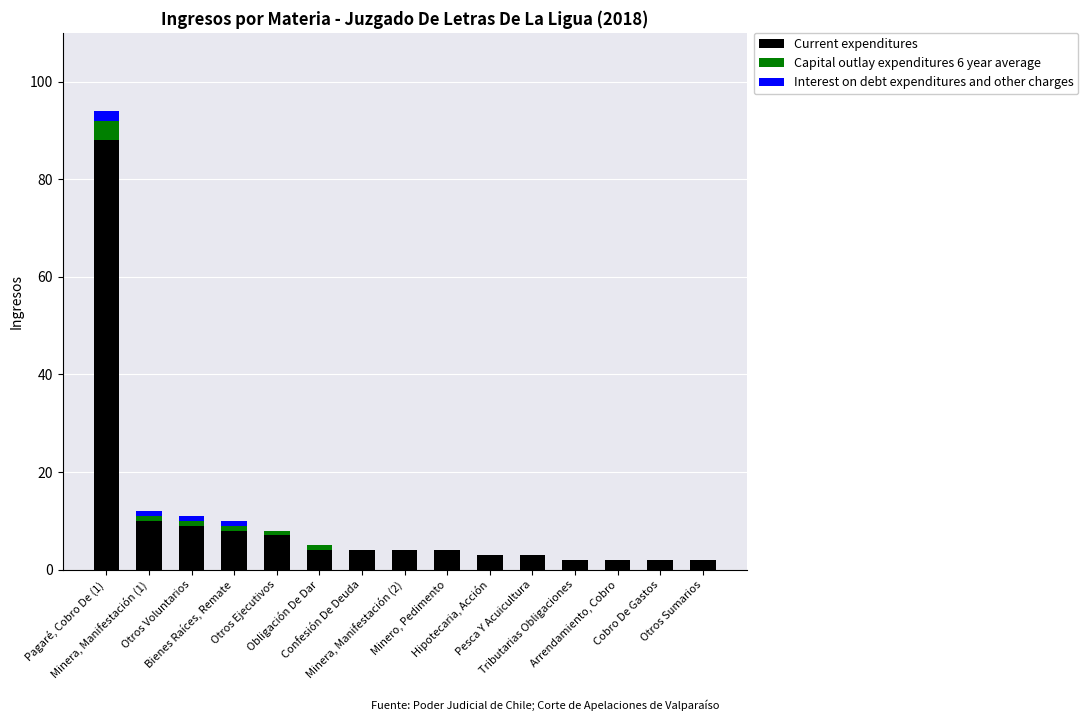

Is it true that Interest on debt expenditures and other charges equals -1 at Minero, Pedimento?

False